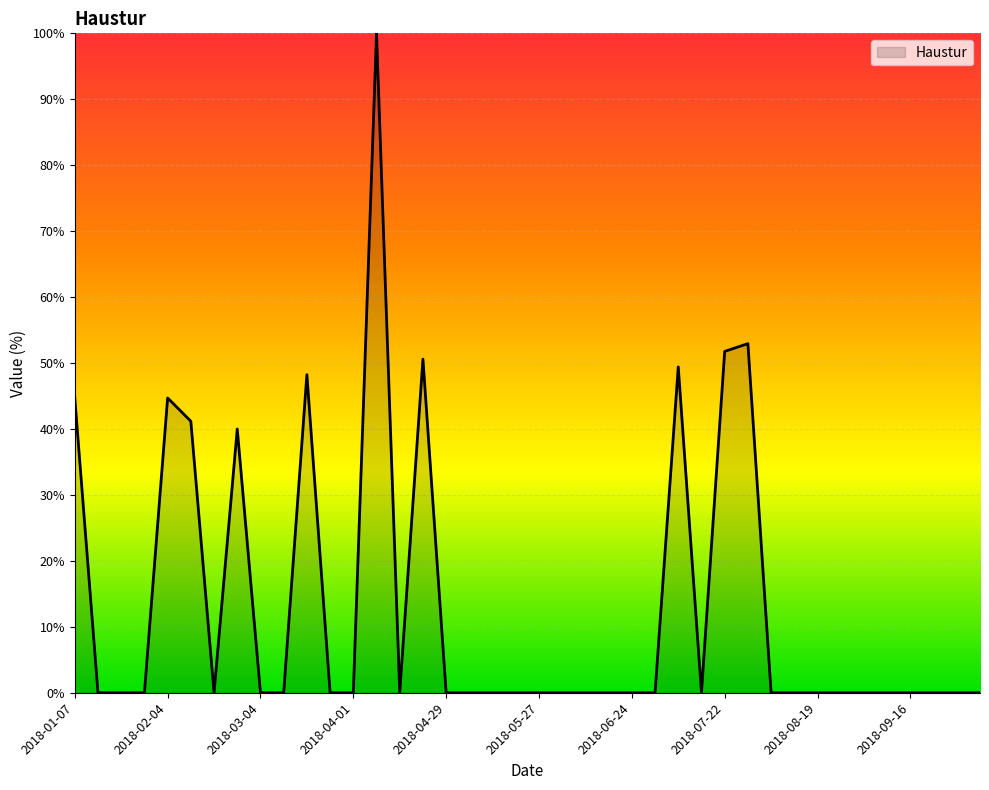

What is the difference between the maximum and minimum values?

100.0